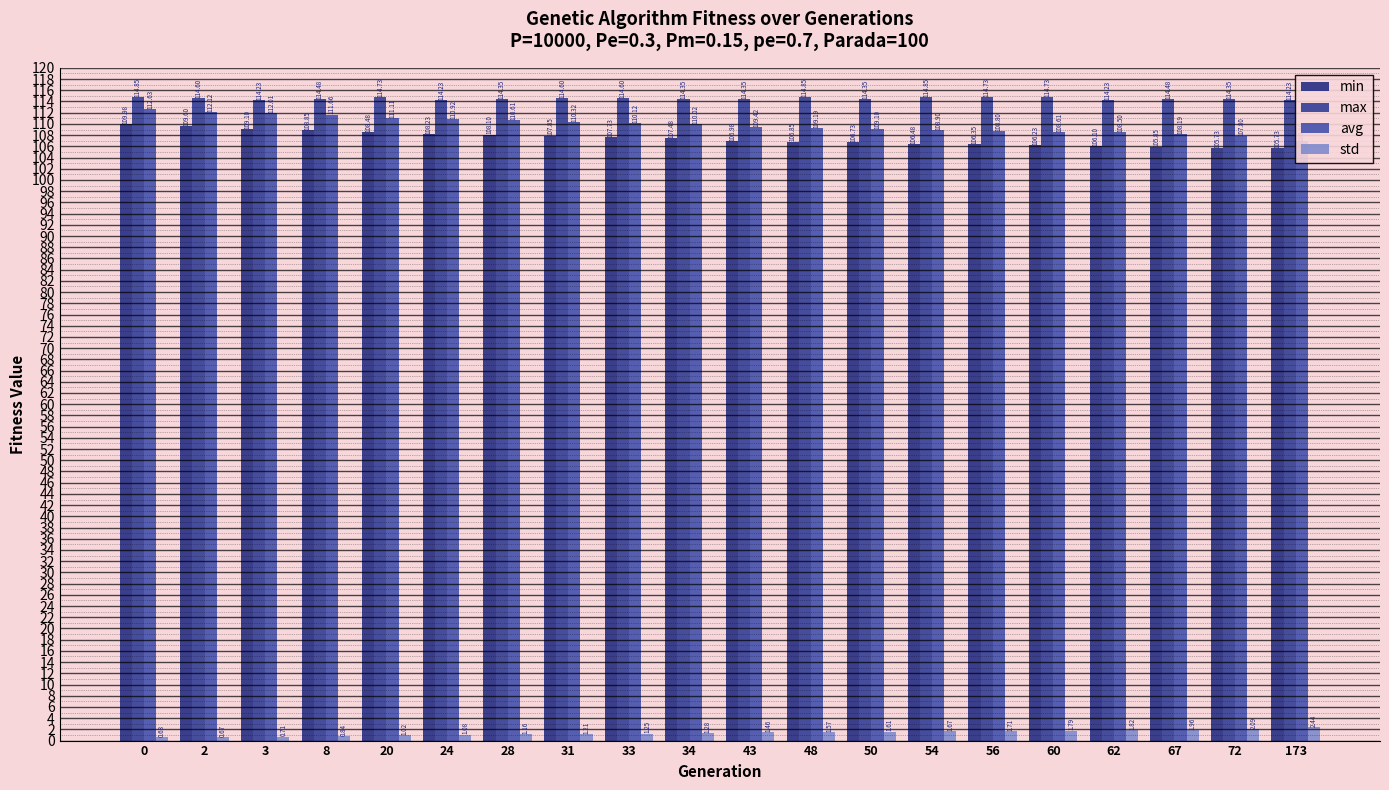

What is the value of the std bar at the 2nd from the left?

0.7